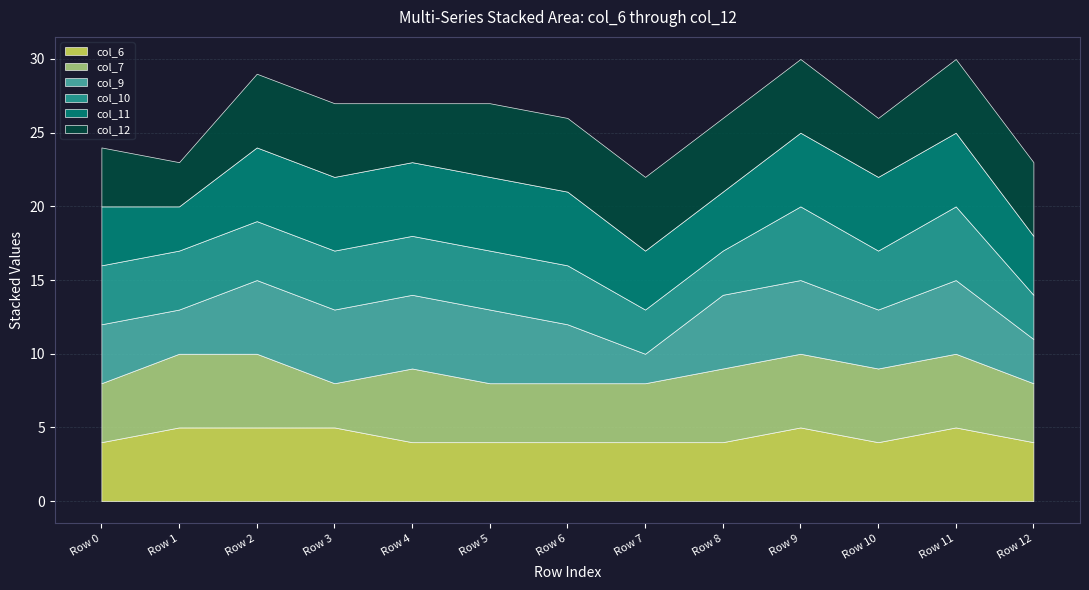

Between Row 11 and Row 9, which is larger?

Row 11